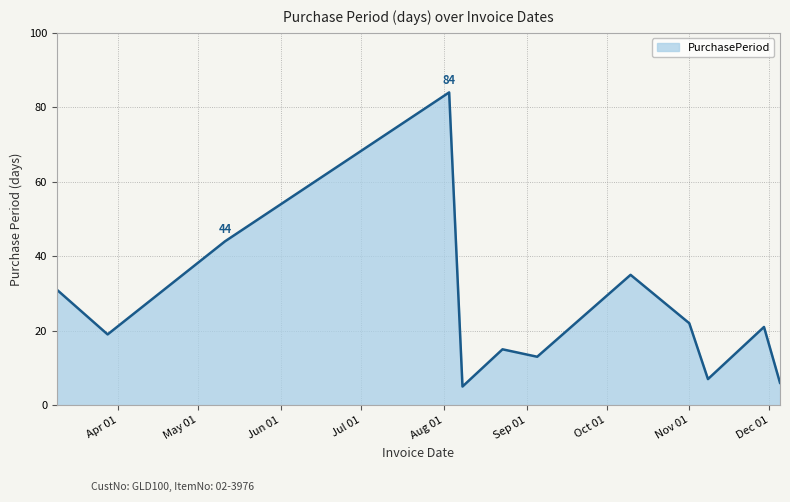

What is the greatest value displayed?

84